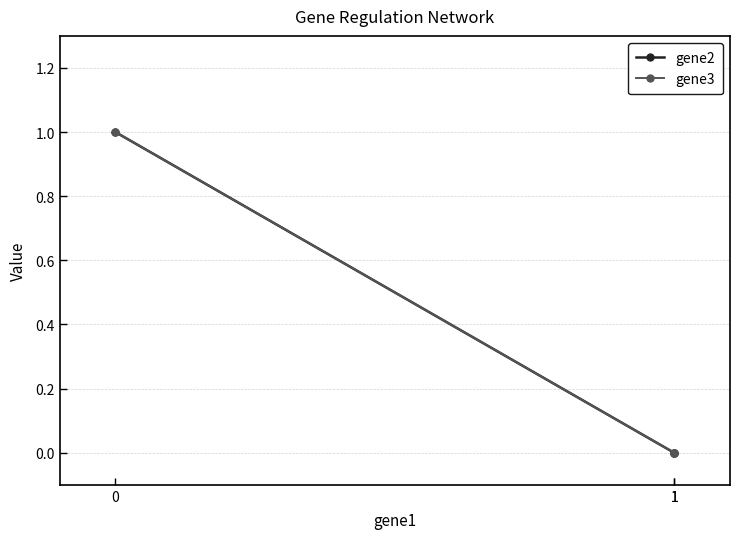

Rank the series at 0 from lowest to highest value.

gene2, gene3